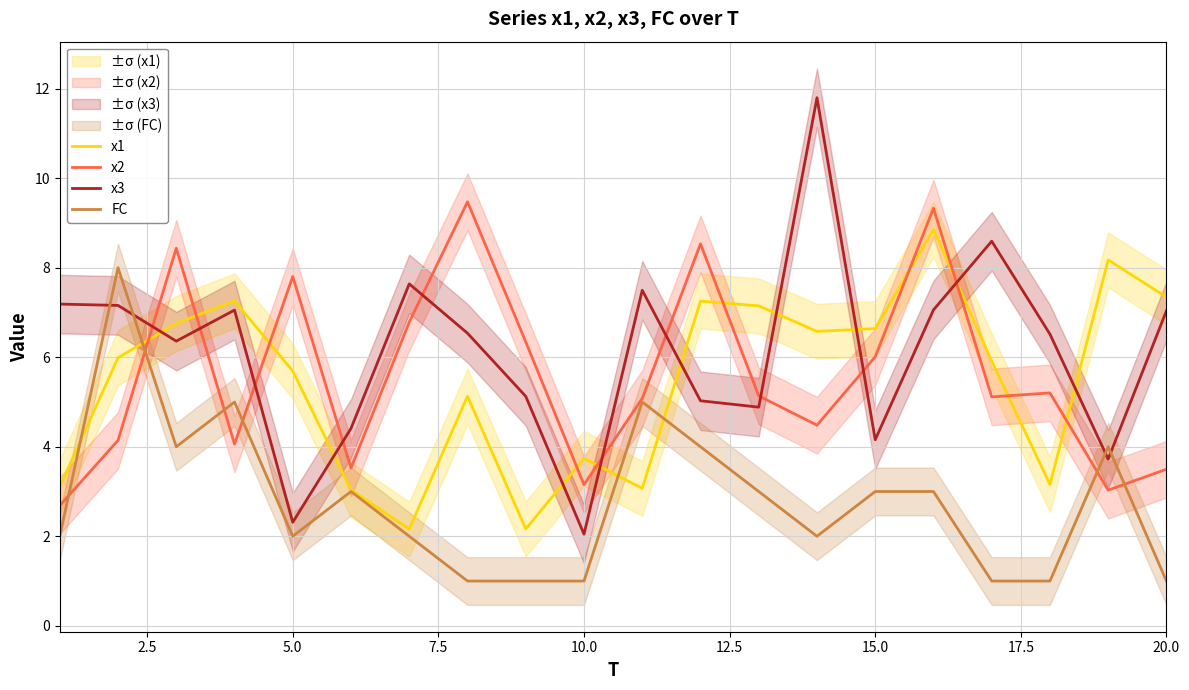

True or false: x1 and x2 intersect in this chart.

True